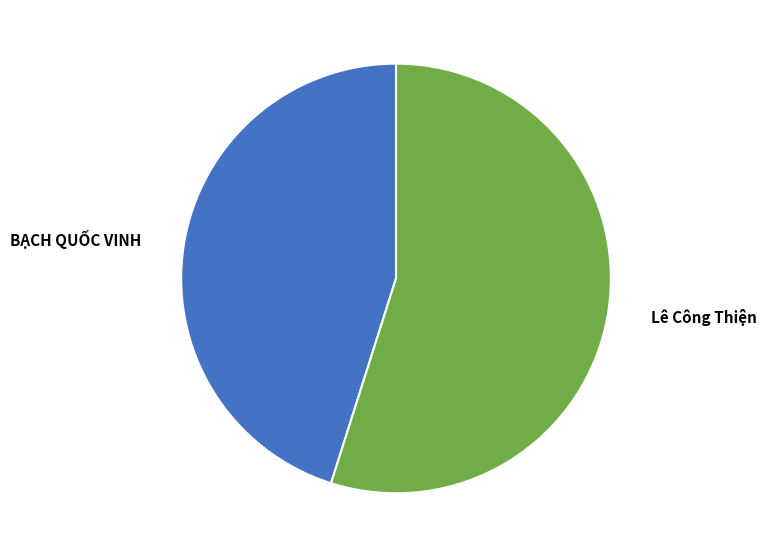

Which category accounts for the majority?

Lê Công Thiện